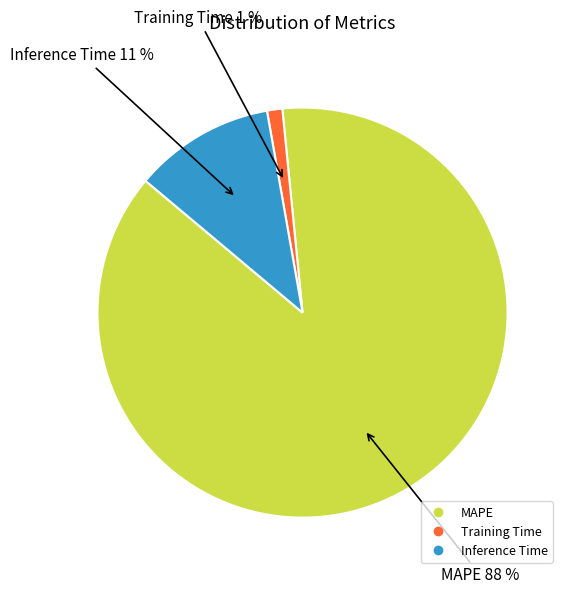

What is the largest slice in the pie chart?

MAPE